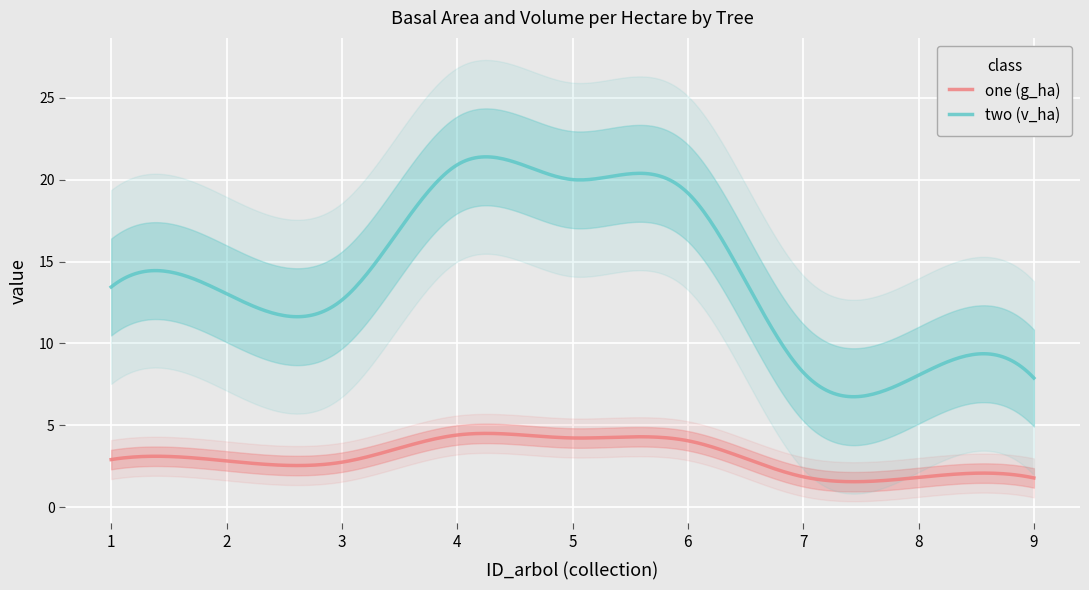

True or false: g_ha and v_ha intersect in this chart.

False